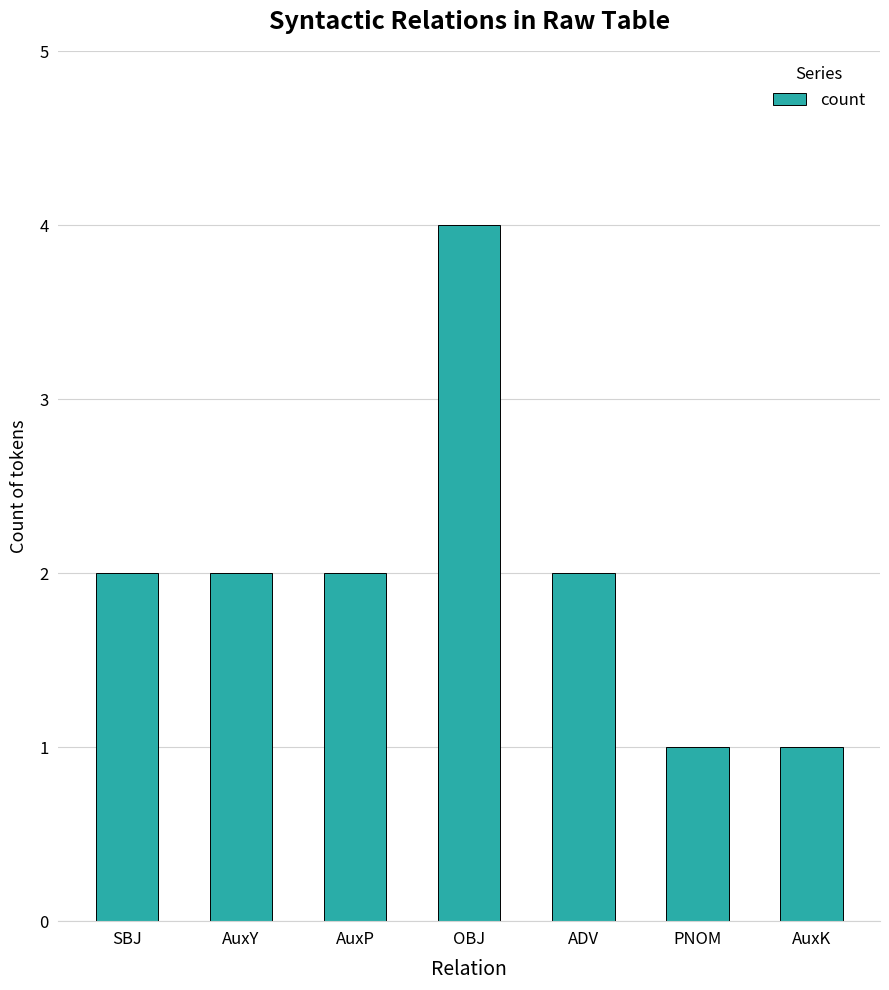

Reading left to right, extract all data points from this chart.

SBJ=2	AuxY=2	AuxP=2	OBJ=4	ADV=2	PNOM=1	AuxK=1